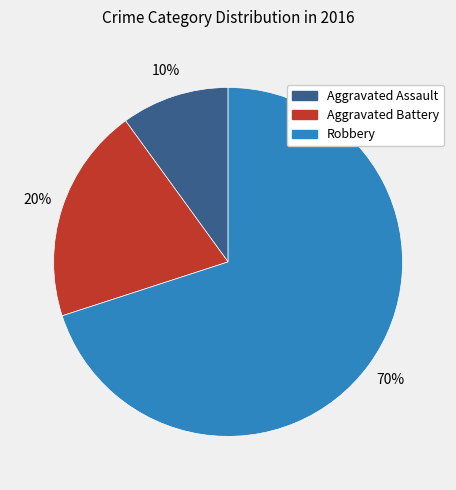

Count the number of slices in the pie.

3